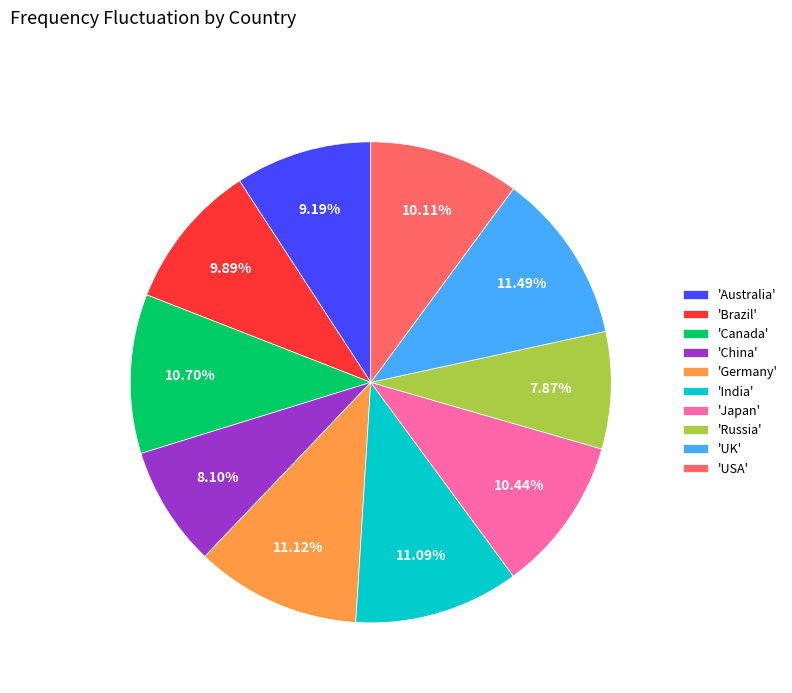

How many segments does this pie chart have?

10